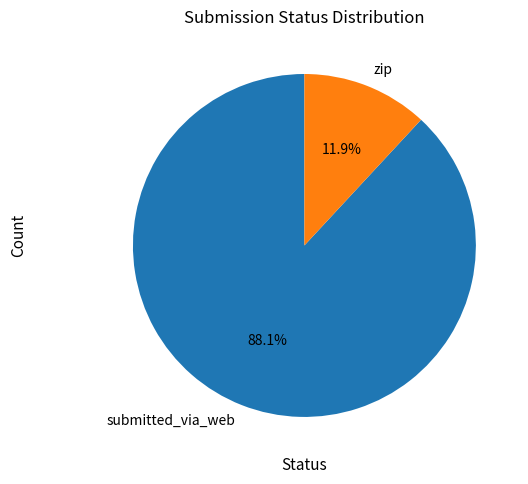

Combined, what portion of the pie is submitted_via_web and zip?

100.0%